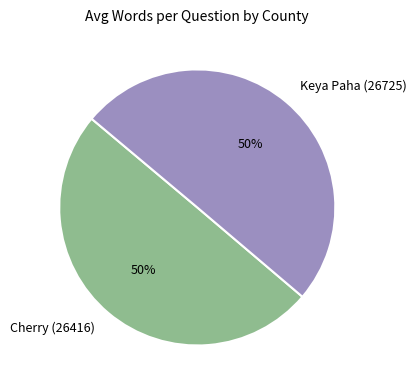

To the nearest percent, what portion does Cherry (26416) represent?

50%